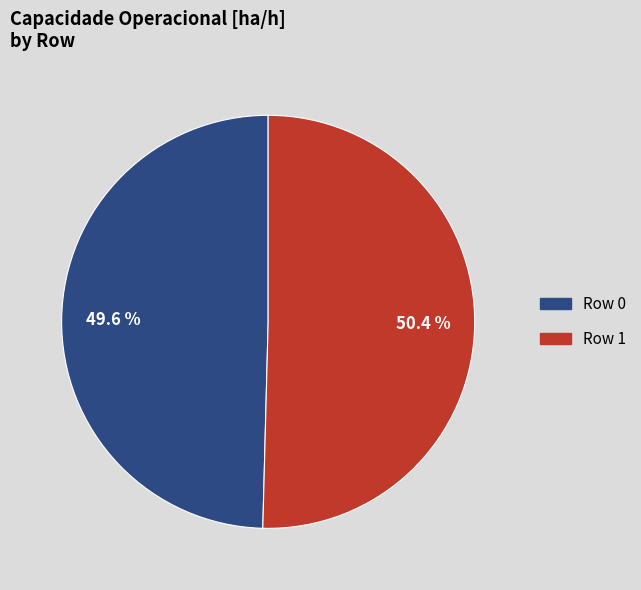

What portion of the pie excludes Row 0?

50.4%